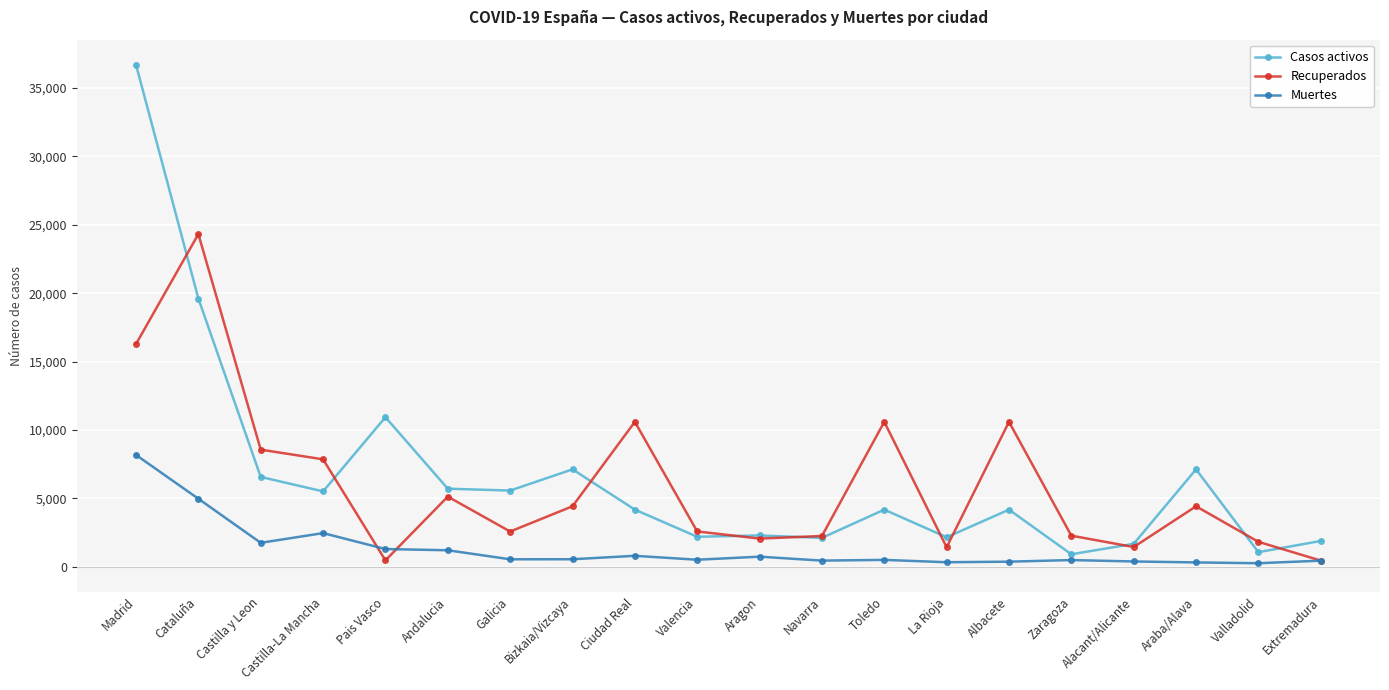

At which category is the sum across all series the highest?

Madrid